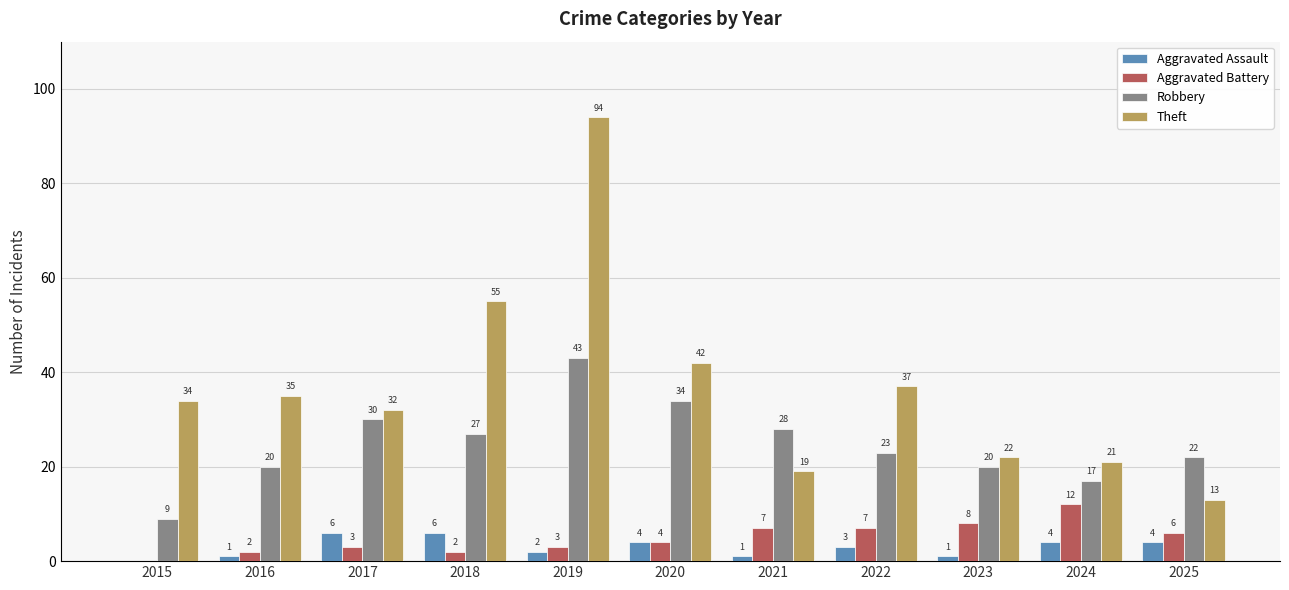

Are the bars grouped side by side (vs. stacked)?

Yes